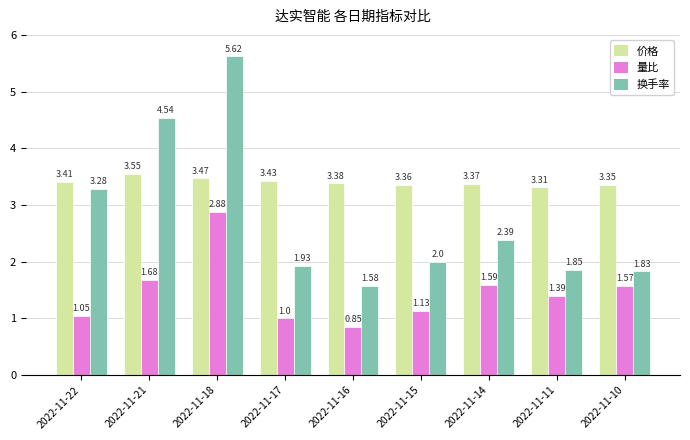

Between 2022-11-16 and 2022-11-14, which series saw the biggest shift?

换手率